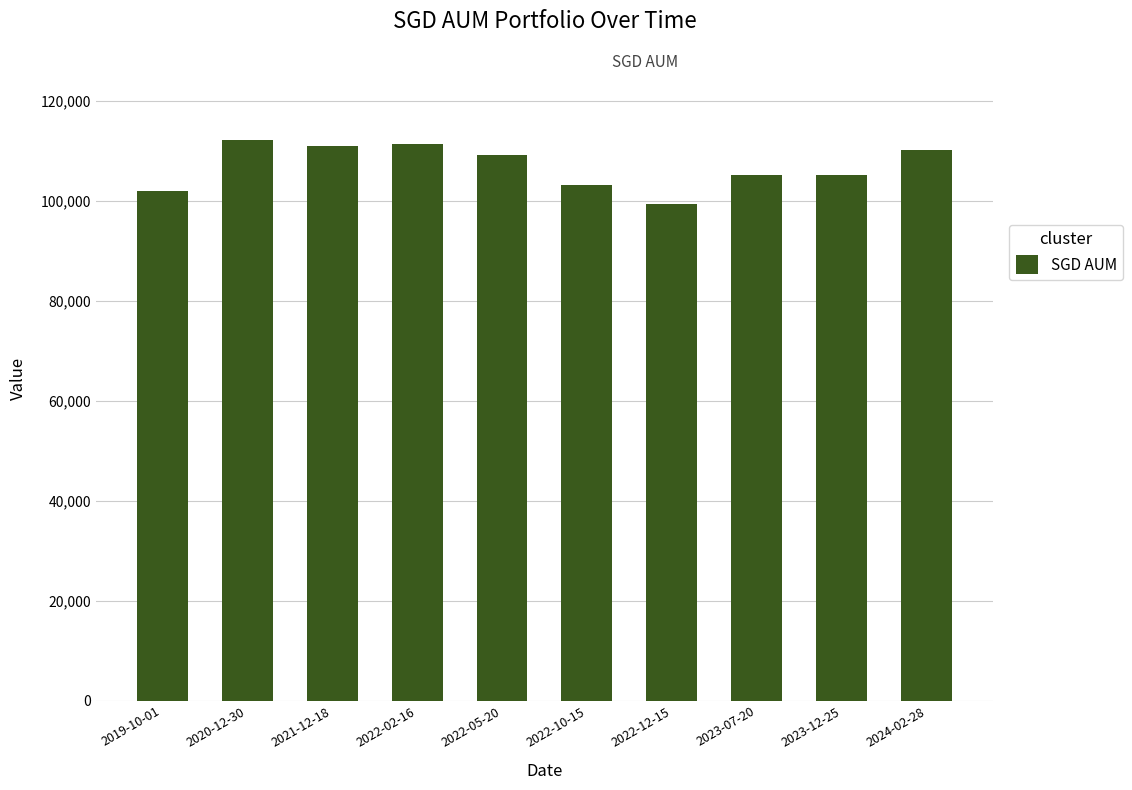

What is the minimum value shown in the chart?

99359.5